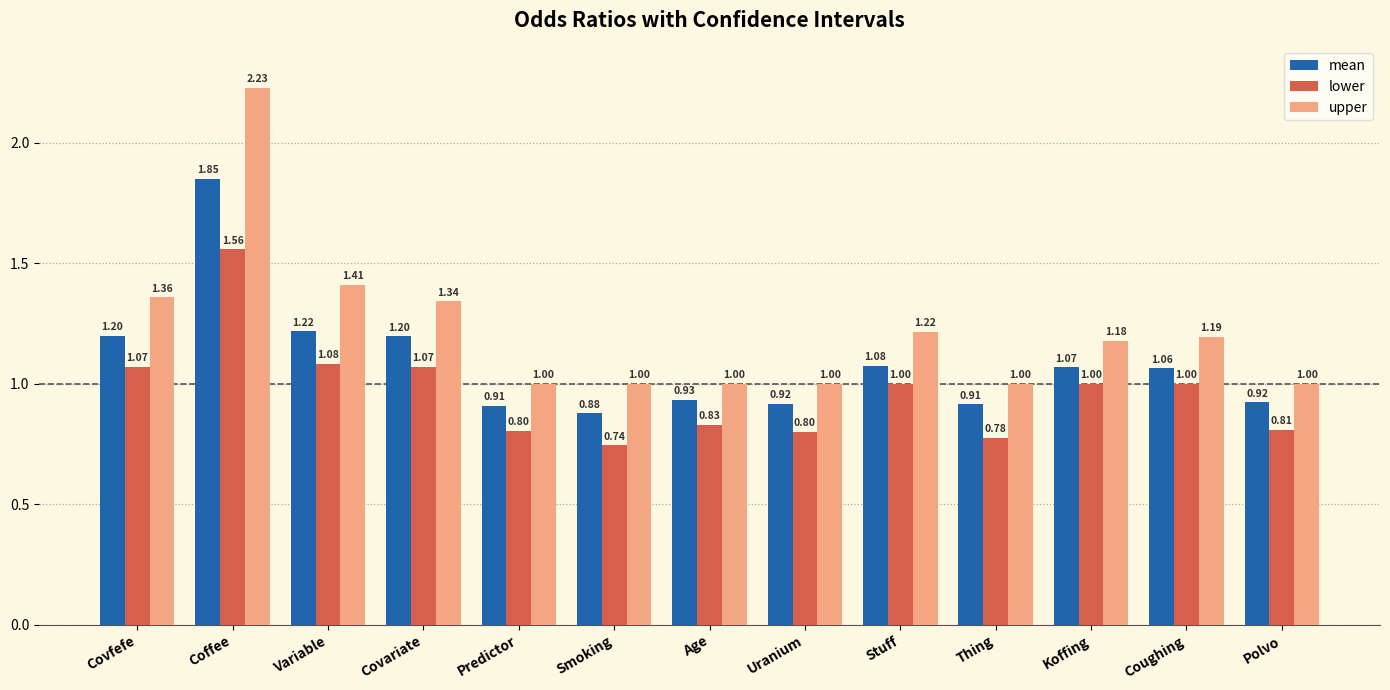

What are all the series names shown in the legend?

mean, lower, upper